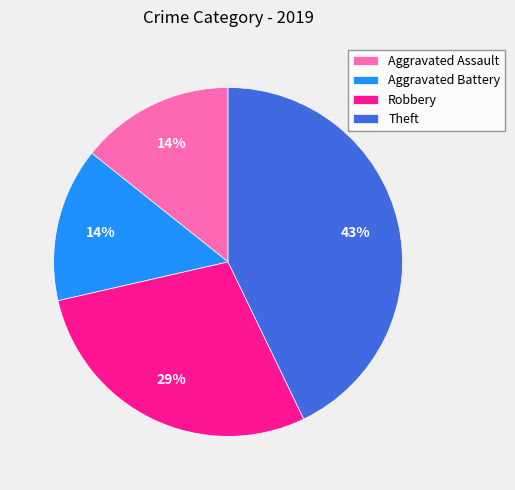

To the nearest percent, what portion does Aggravated Battery represent?

14%